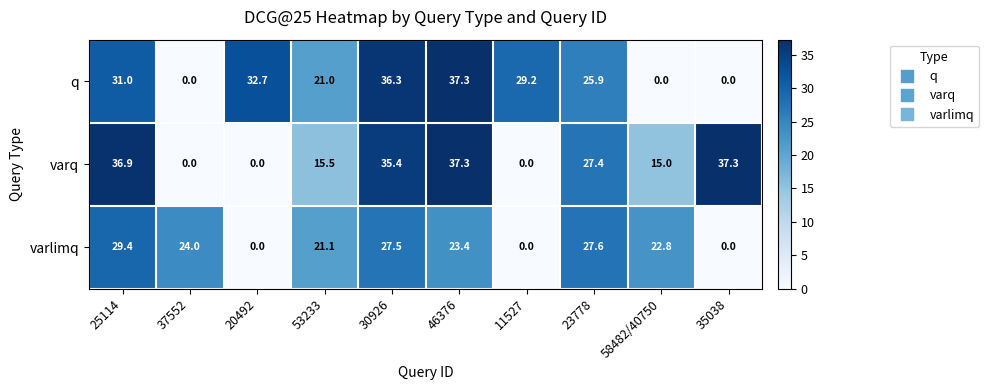

What is the maximum value for q?

37.3